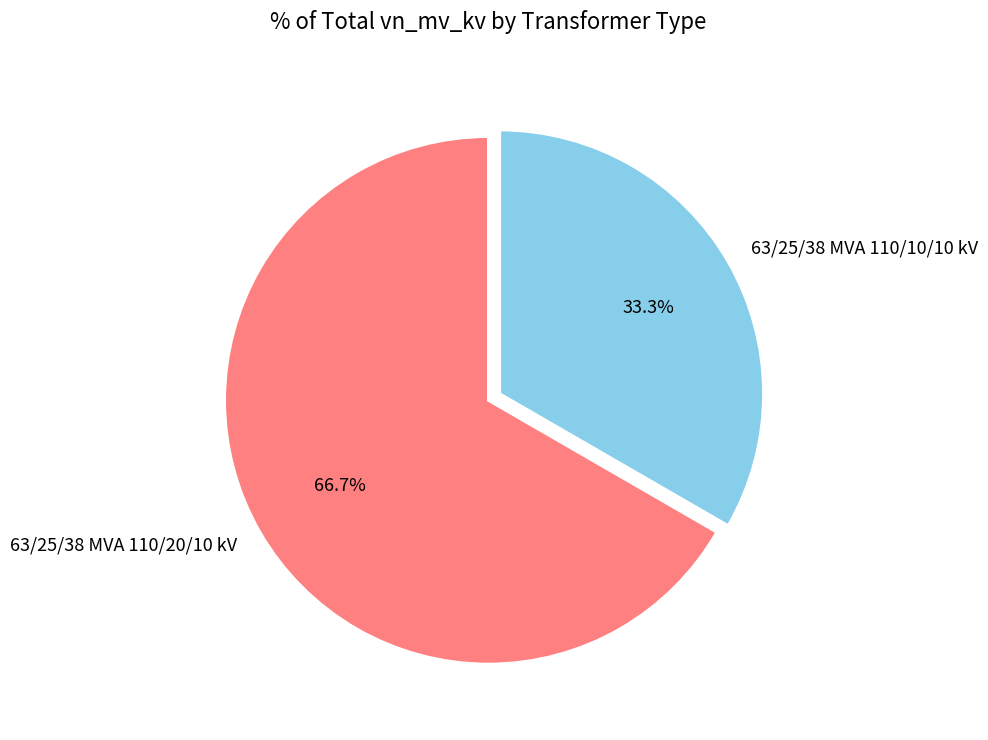

Is 63/25/38 MVA 110/20/10 kV the majority of the pie?

Yes